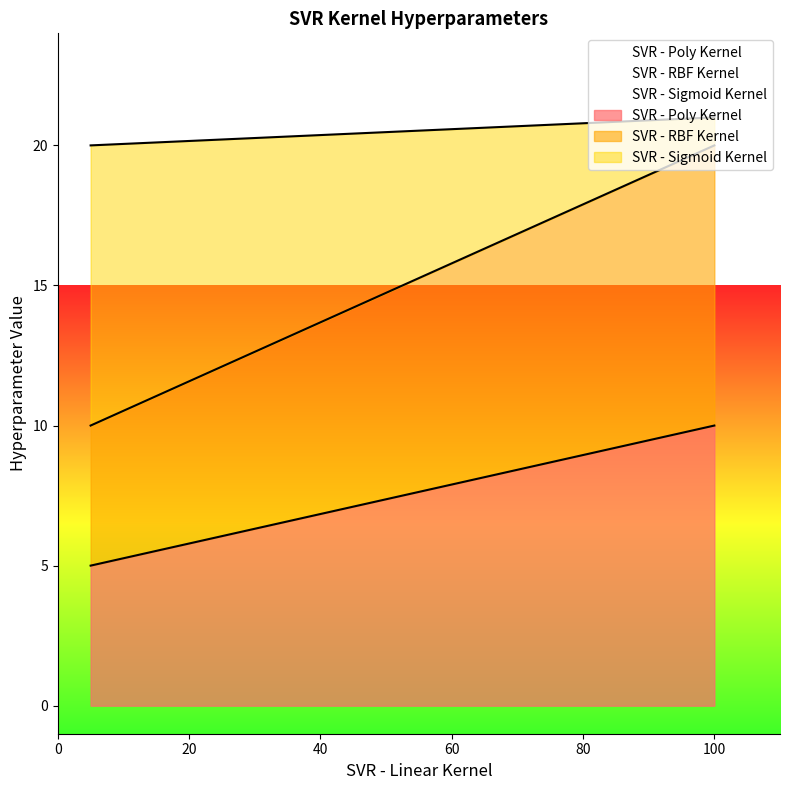

How many lines are shown in the chart?

3